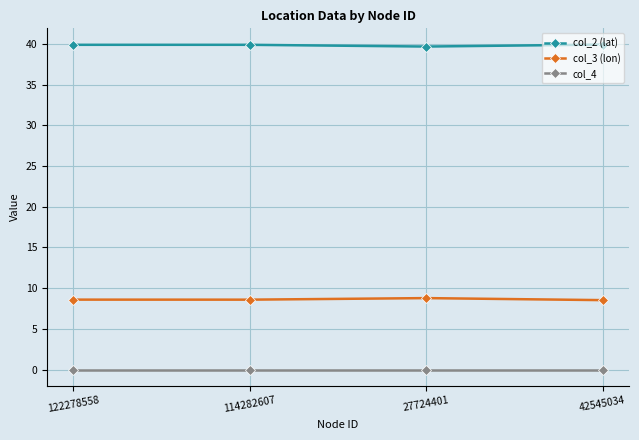

The value of col_4 at 114282607 is 0.0. True or false?

True